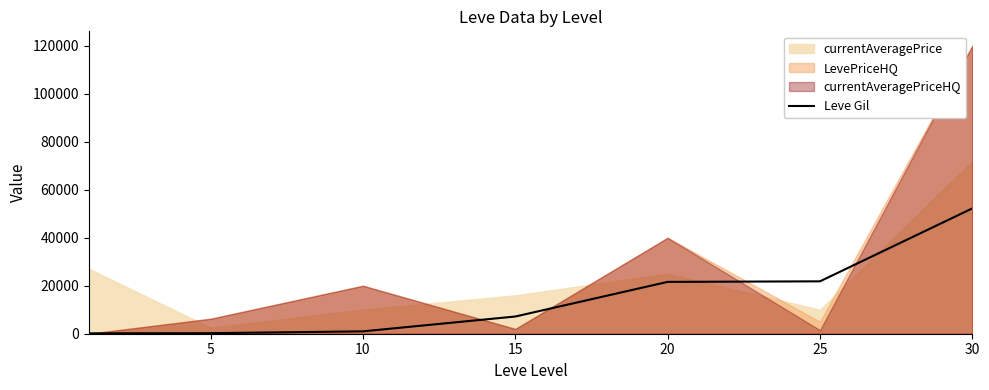

True or false: the data has more than 1 interior local peaks.

False